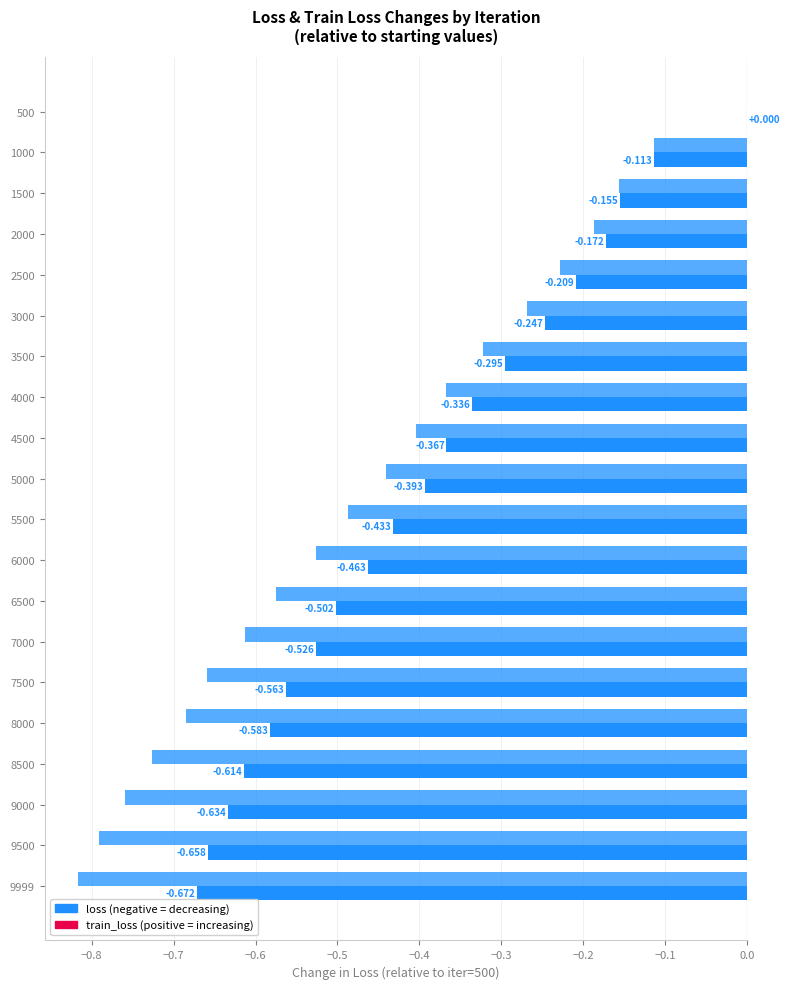

Is it true that loss equals -1.0 at 8000?

False